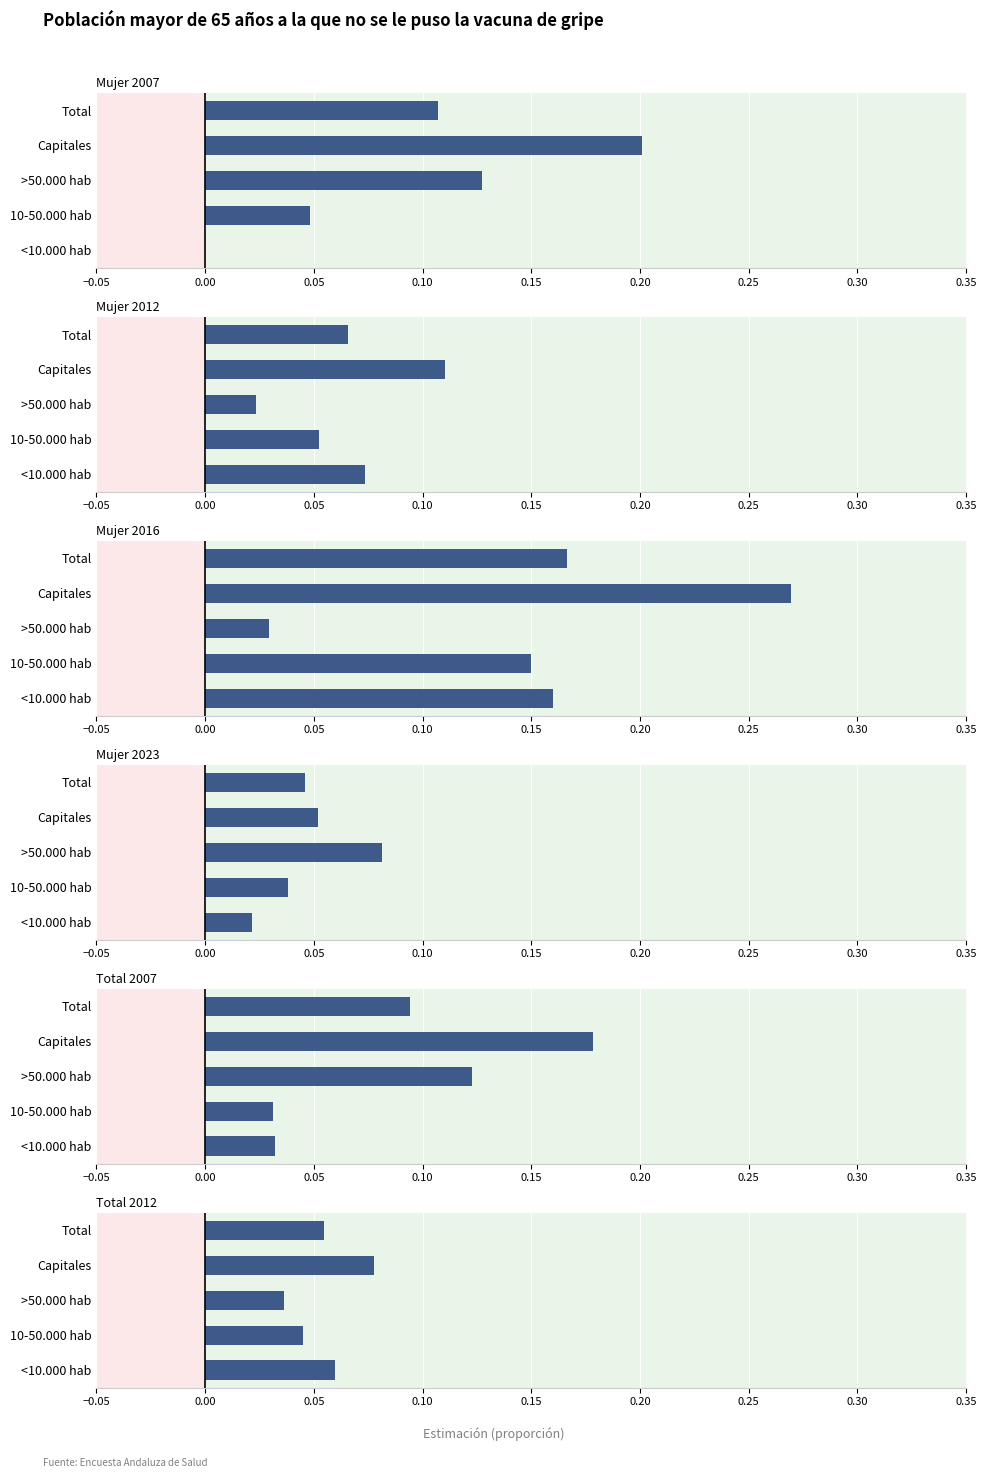

What is the total value across all series at Total?

0.5